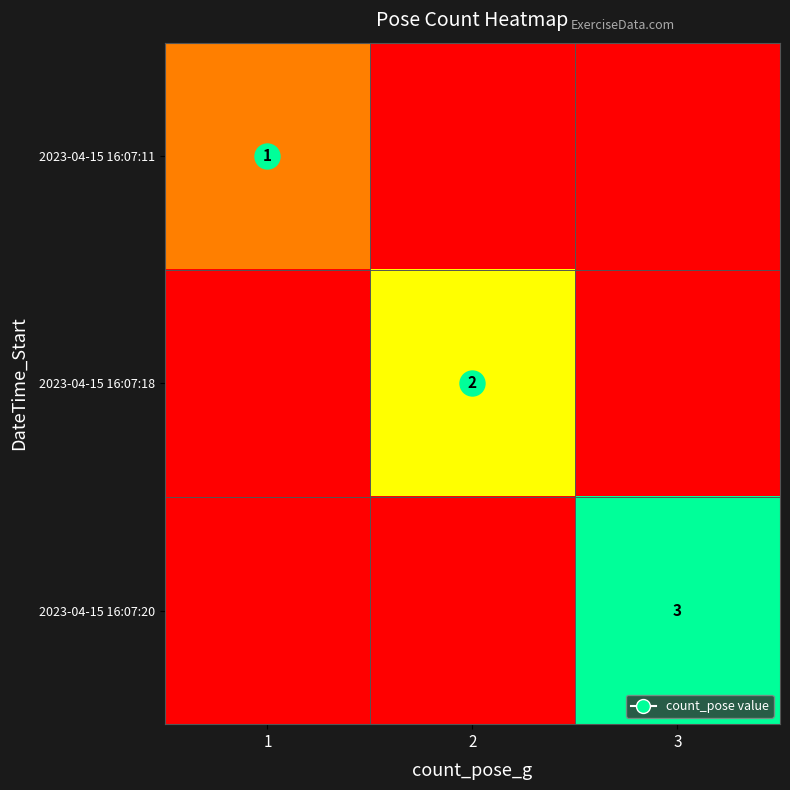

Which series has the largest total across all categories?

2023-04-15 16:07:20